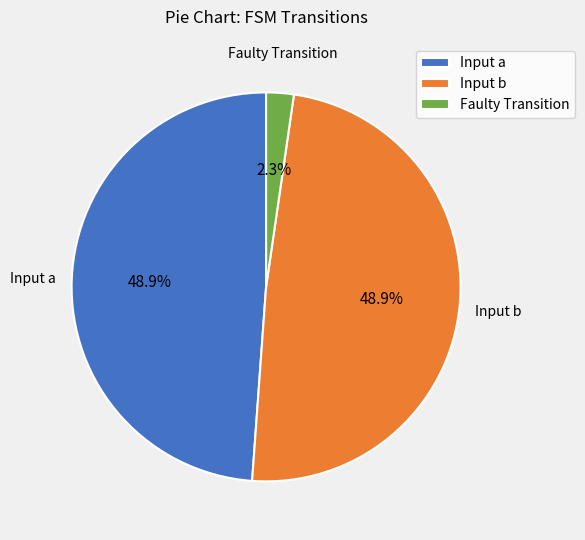

How many segments does this pie chart have?

3